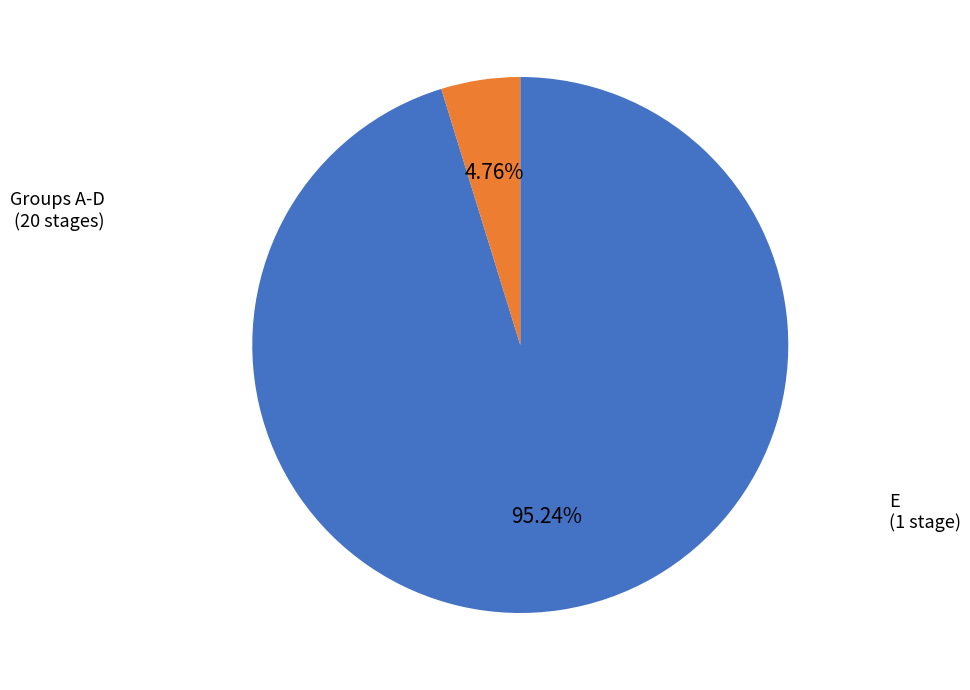

Is there any slice that represents more than half of the pie?

Yes